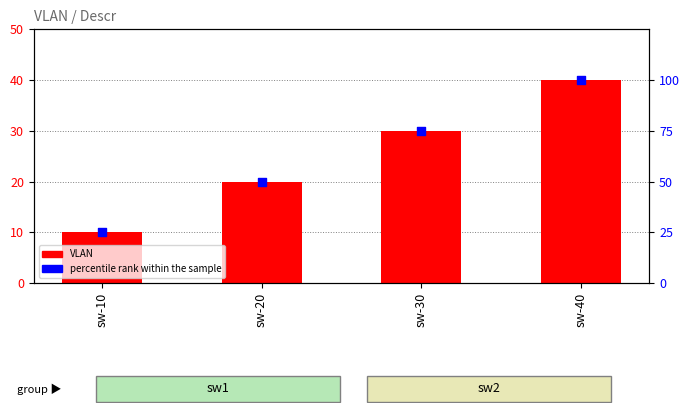

What are all the series names shown in the legend?

VLAN, percentile rank within the sample